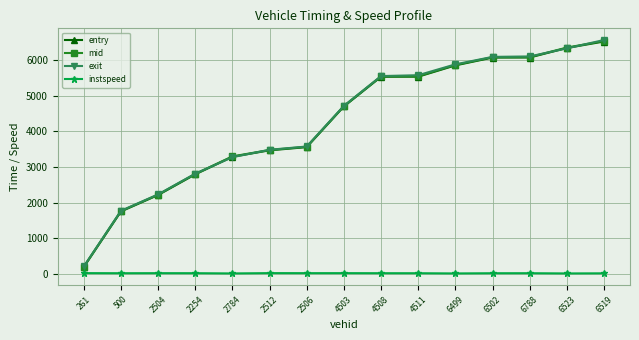

True or false: instspeed and entry cross at least once.

False